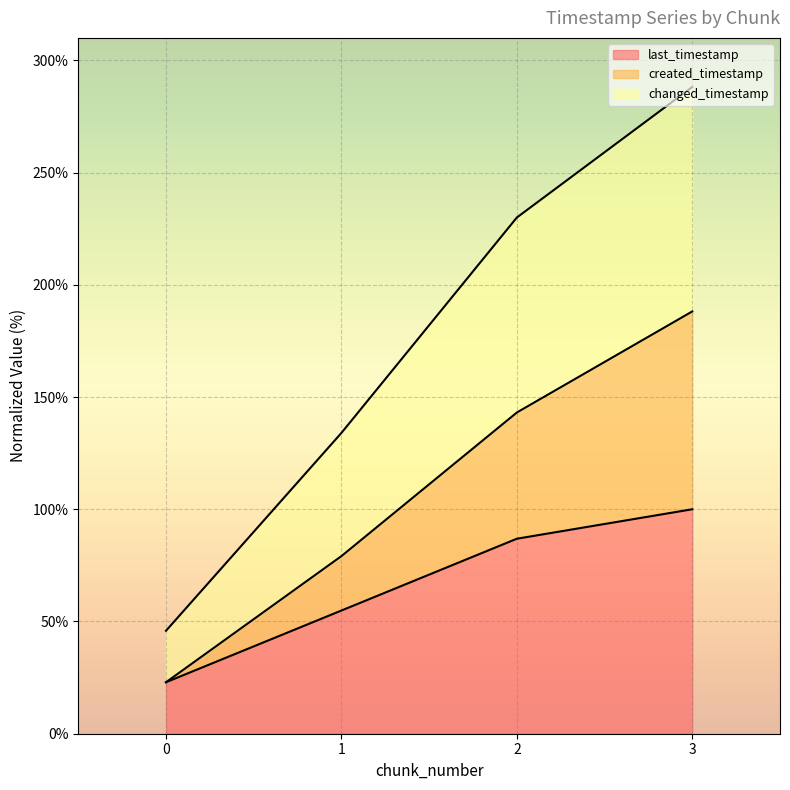

At how many categories does at least one series exceed 145?

2